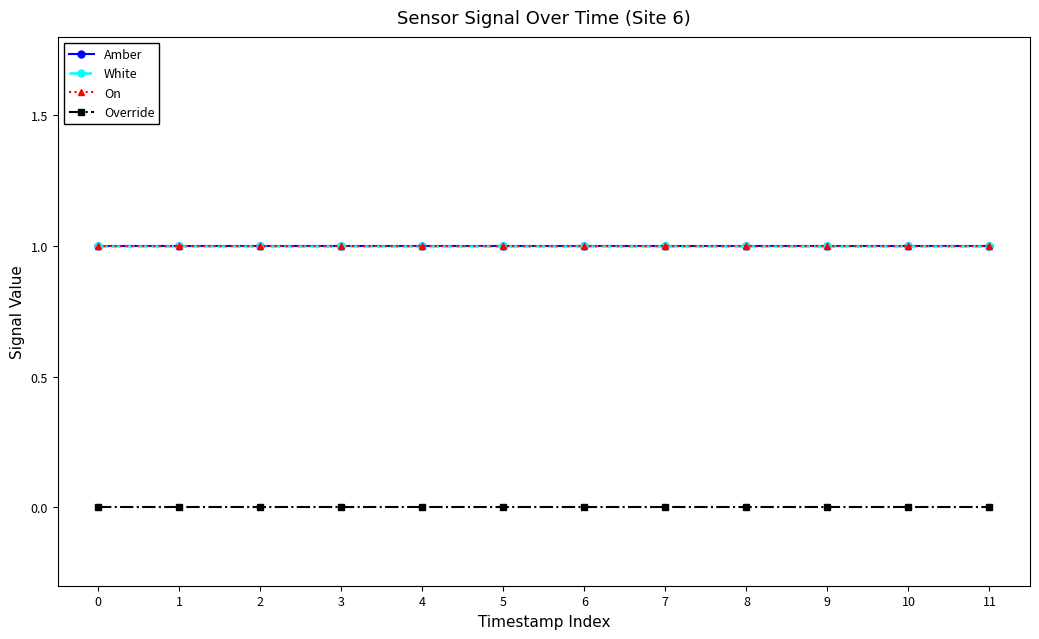

Is this an area chart (filled region under the line)?

No